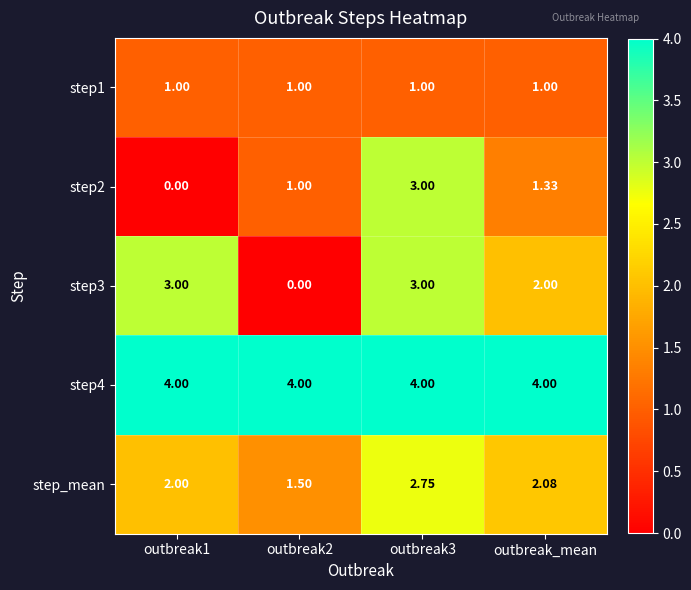

Which series has the largest total across all categories?

step4